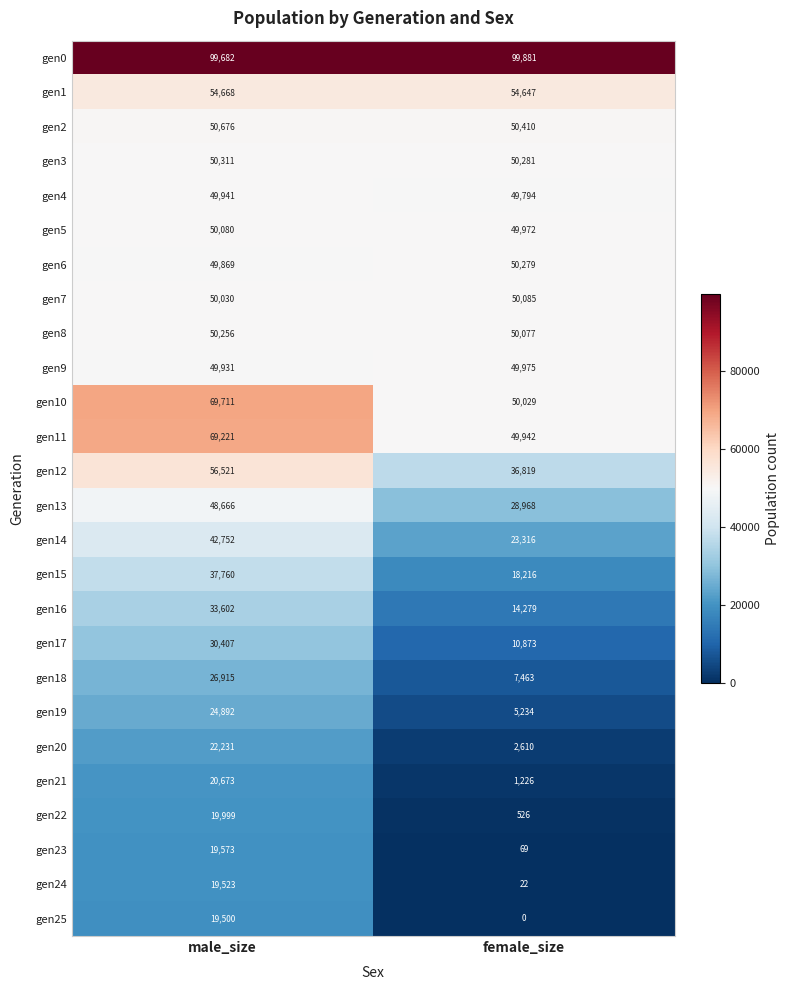

What is the sum of all gen19 values?

30126